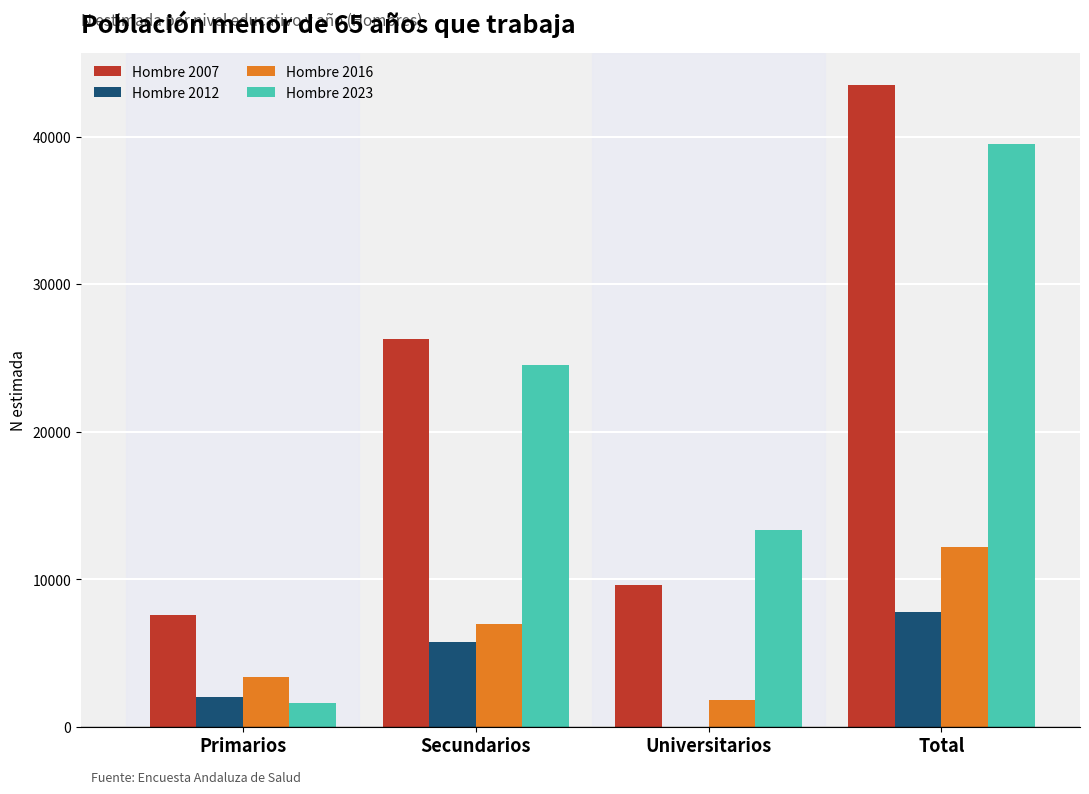

What value does the Hombre 2023 series have at Primarios, to the nearest 50?

1600